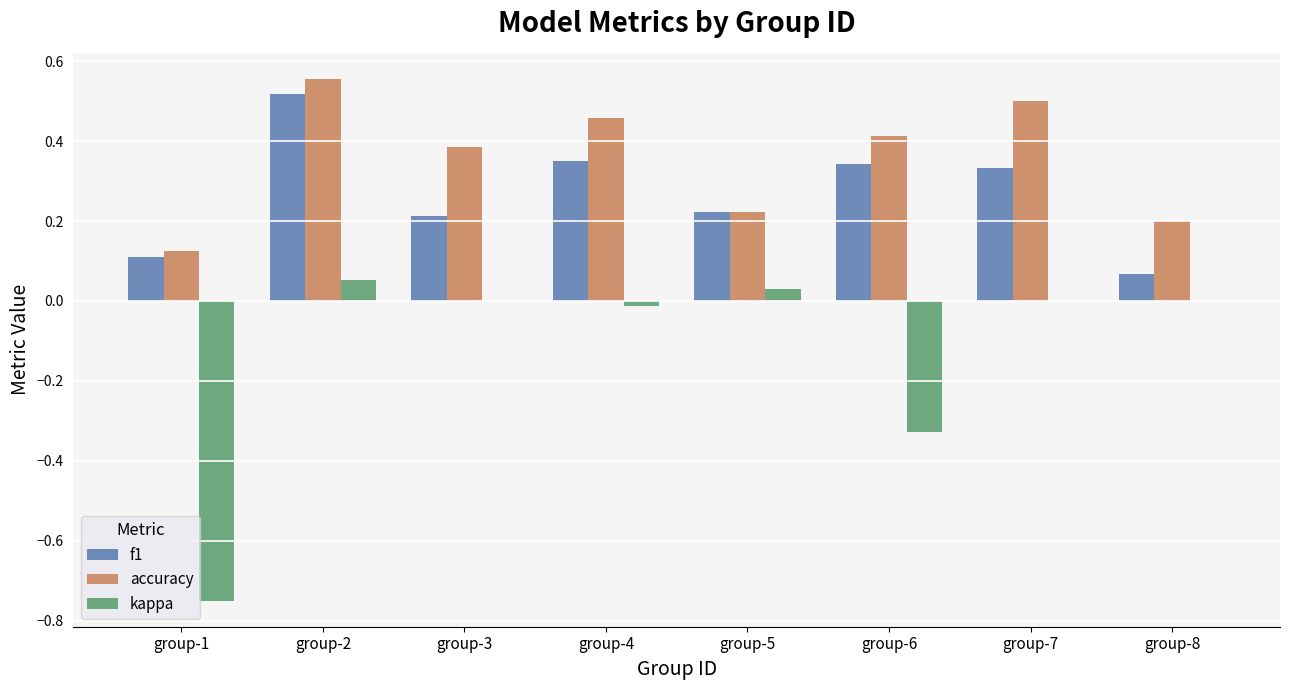

What is the total value across all series at group-7?

0.8